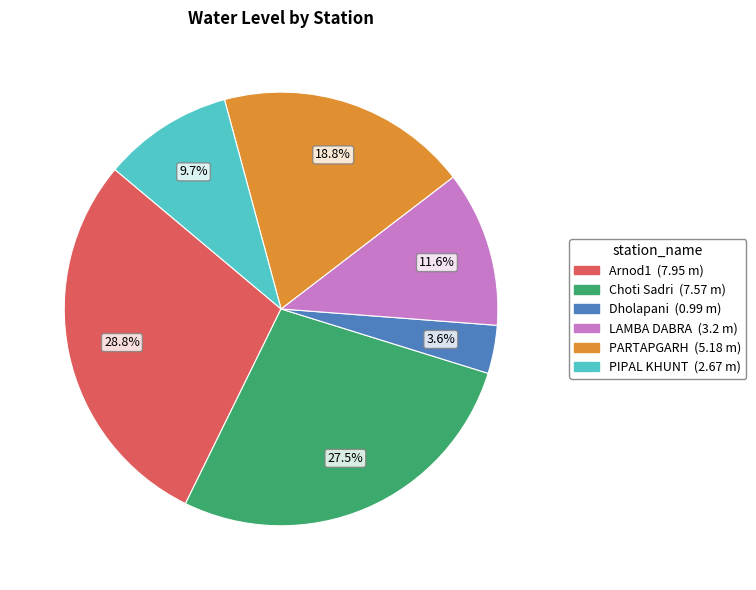

Is PARTAPGARH the majority of the pie?

No